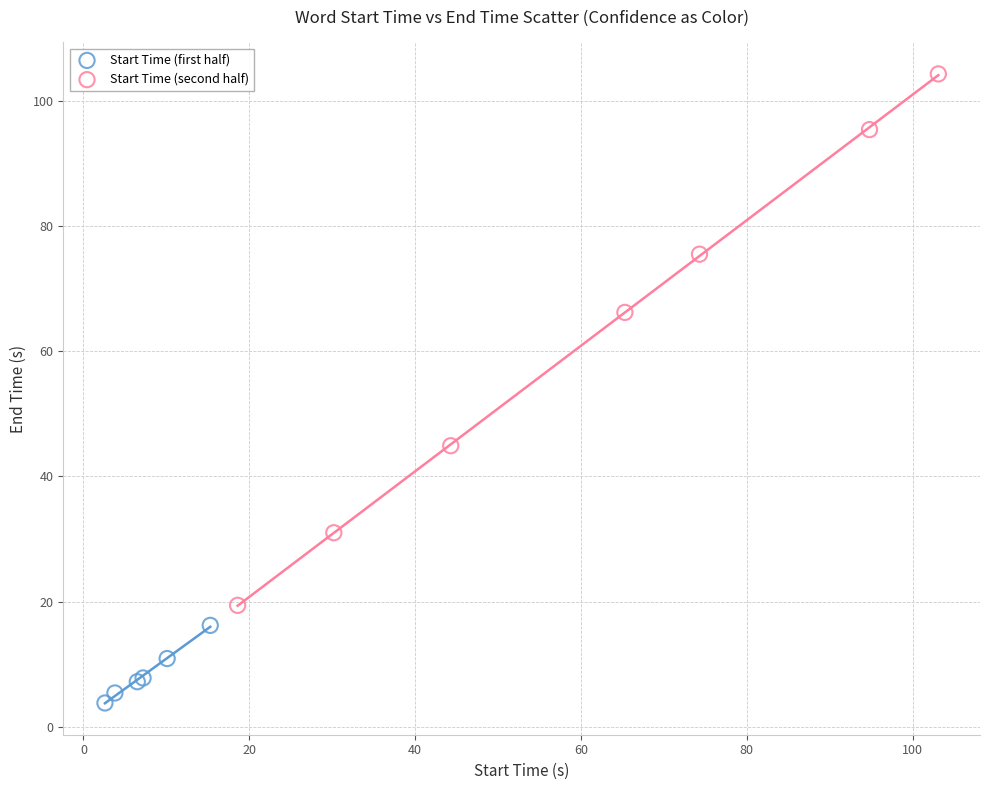

Which series has the largest Y range (max minus min)?

Start Time (second half)